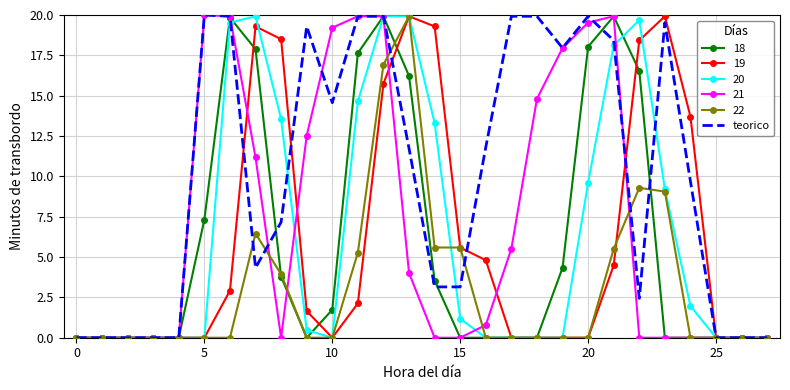

Which series has the largest total across all categories?

teorico